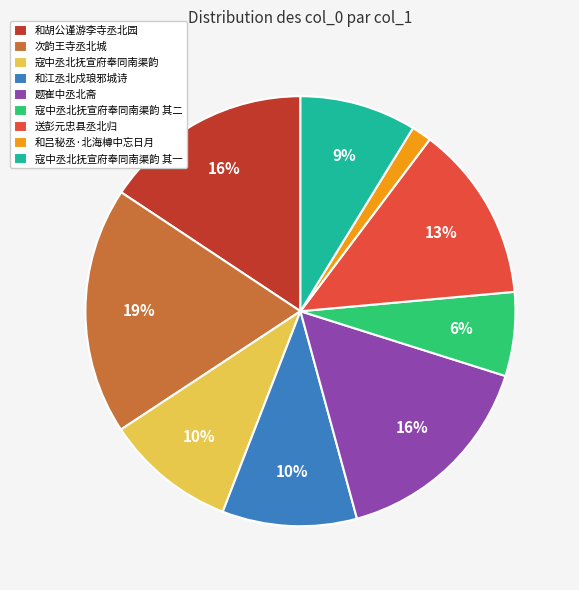

Is 送彭元忠县丞北归 the majority of the pie?

No